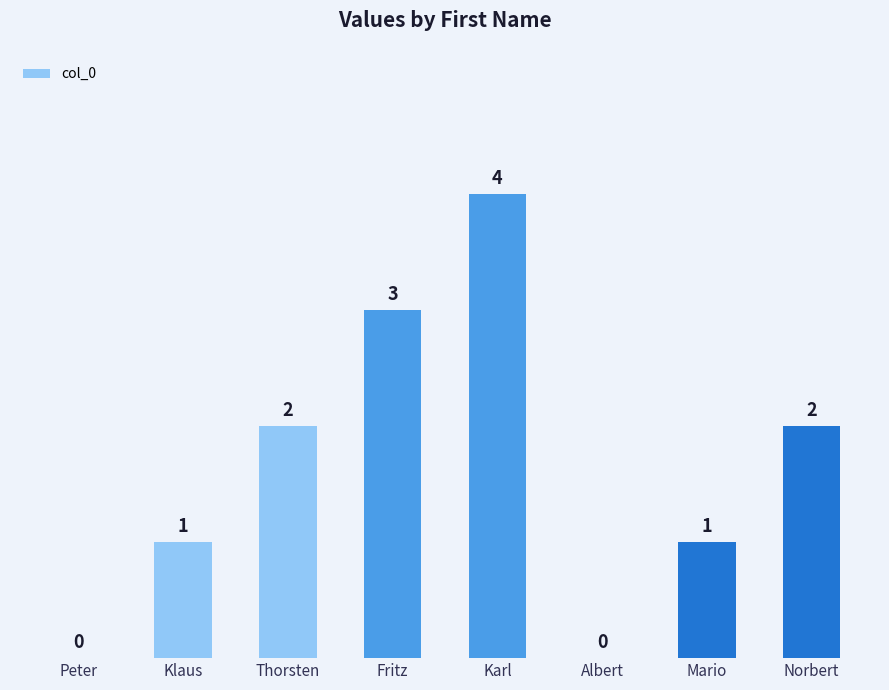

What is the sum of all values?

13